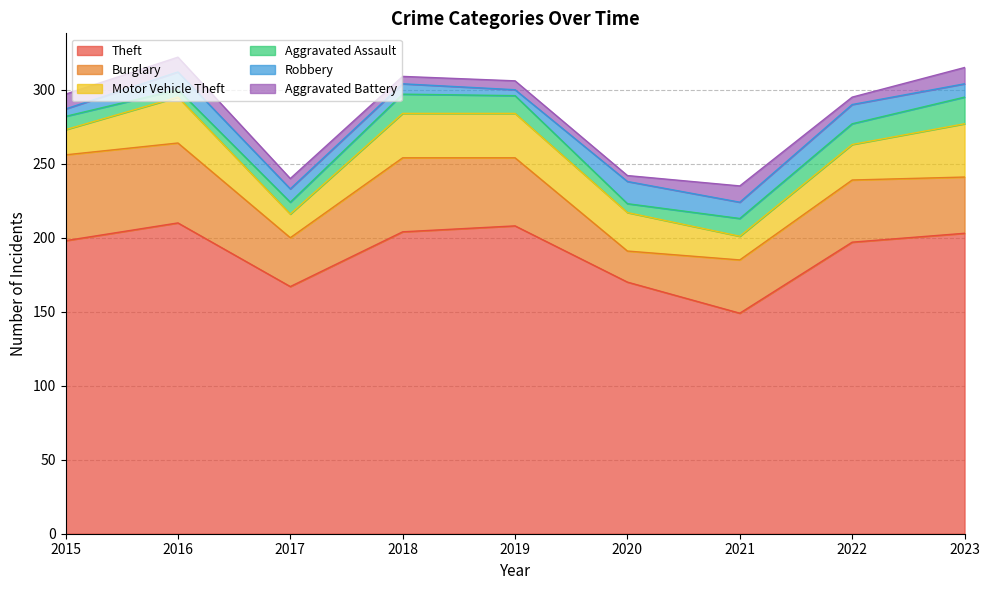

What is the smallest value displayed?

4